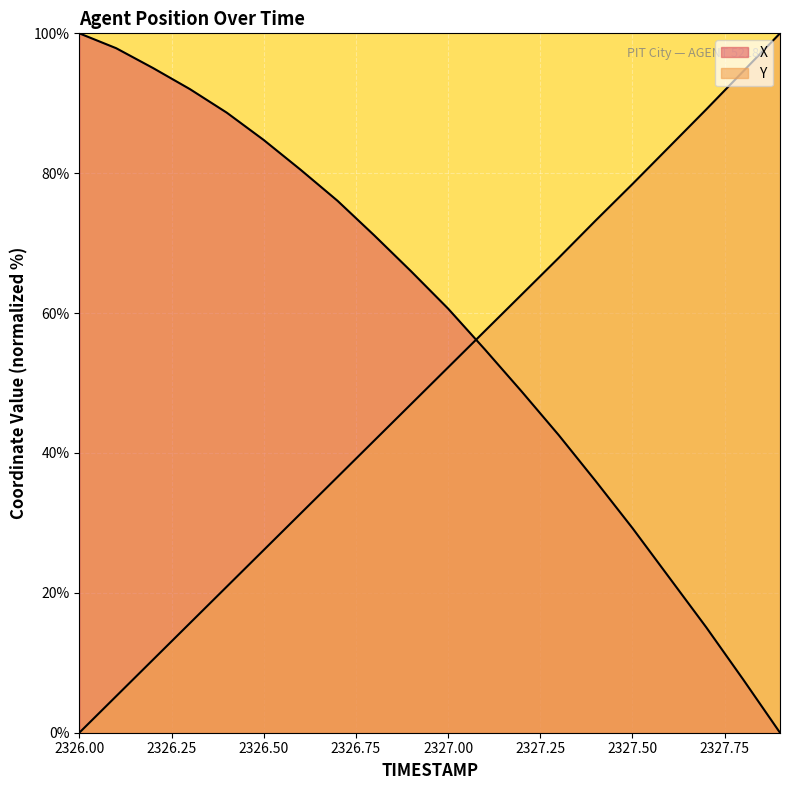

Reading left to right, list all the values displayed in this chart.

X: 100.0	97.9	95.0	92.0	88.7	84.8	80.5	76.1	71.1	66.0	60.6	54.8	48.8	42.6	36.0	29.3	22.2	15.1	7.6	0.0
Y: 0.0	5.2	10.4	15.7	20.9	26.1	31.3	36.6	41.8	47.0	52.2	57.5	62.7	67.9	73.2	78.5	83.8	89.1	94.6	100.0